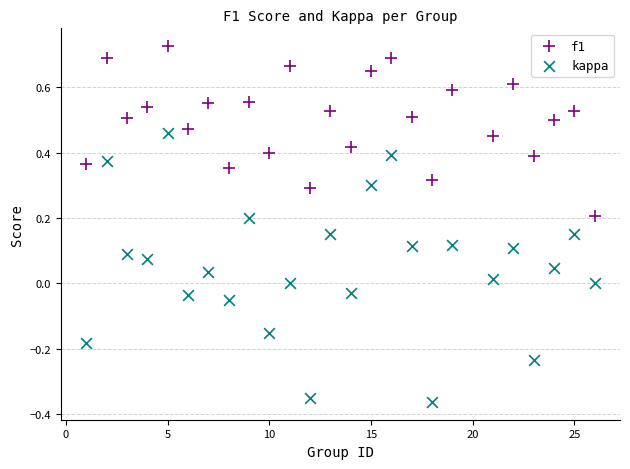

Which series reaches the minimum Y coordinate?

kappa